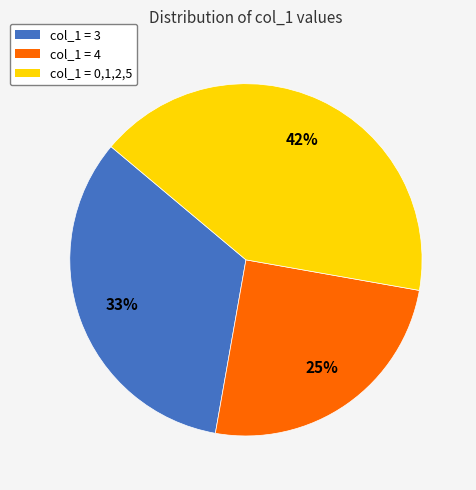

To the nearest percent, what is the difference between the largest and smallest slice percentages?

17%